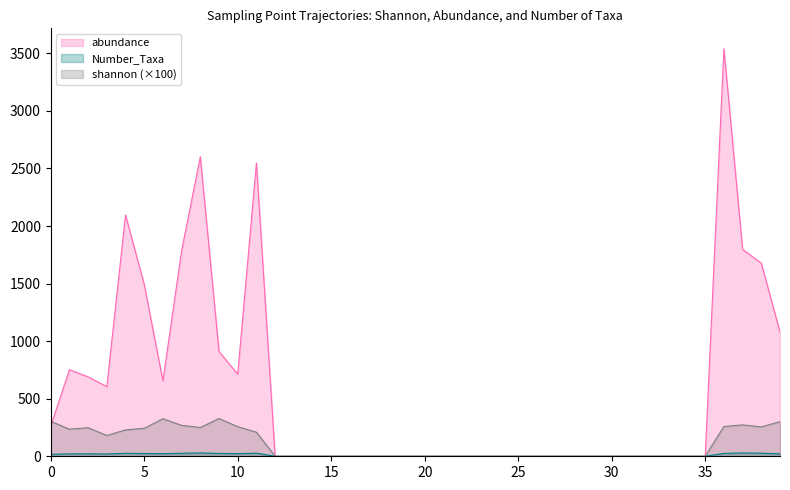

Which series has the largest range (max minus min)?

abundance